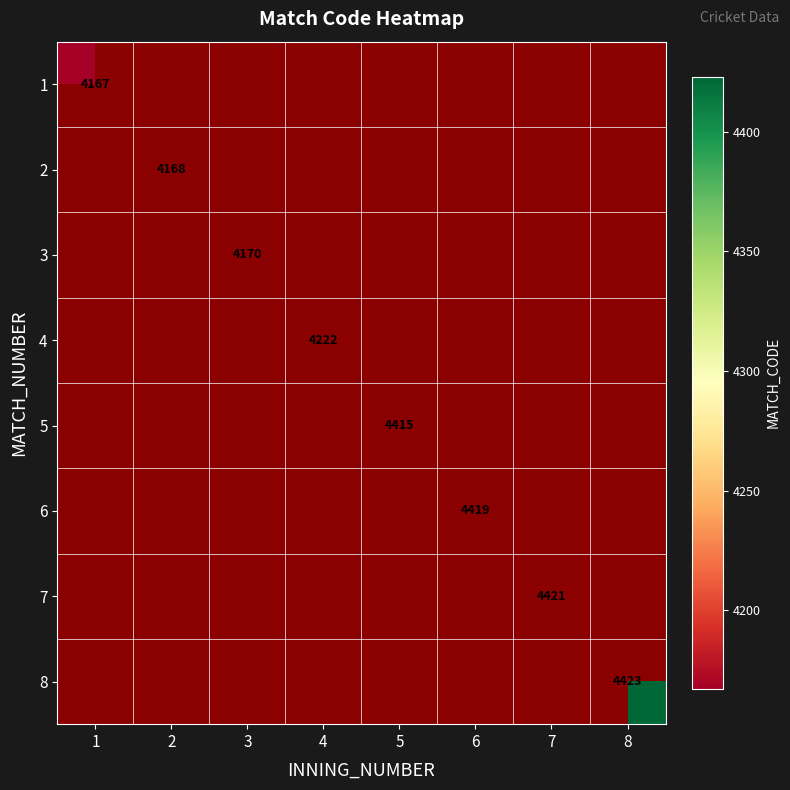

The value of 6 at 6 is 4419. True or false?

True